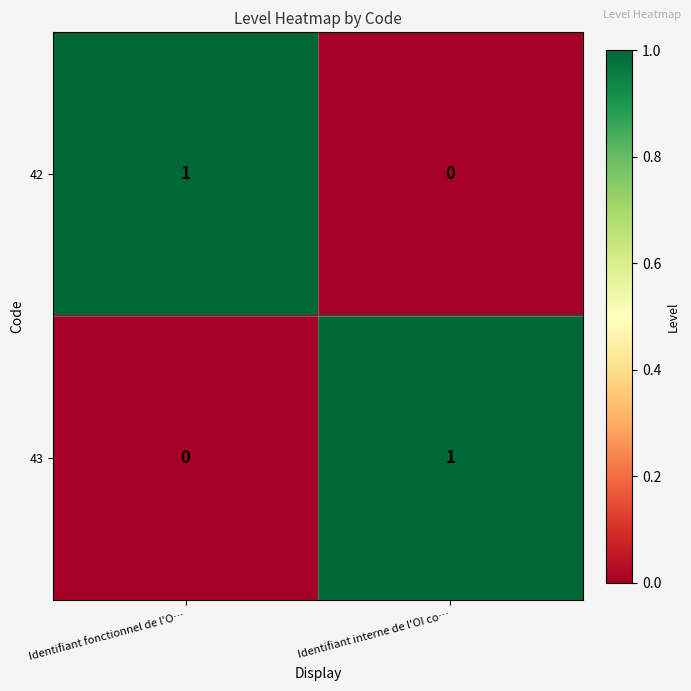

Reading right to left, extract all data points from this chart.

42: 0	1
43: 1	0